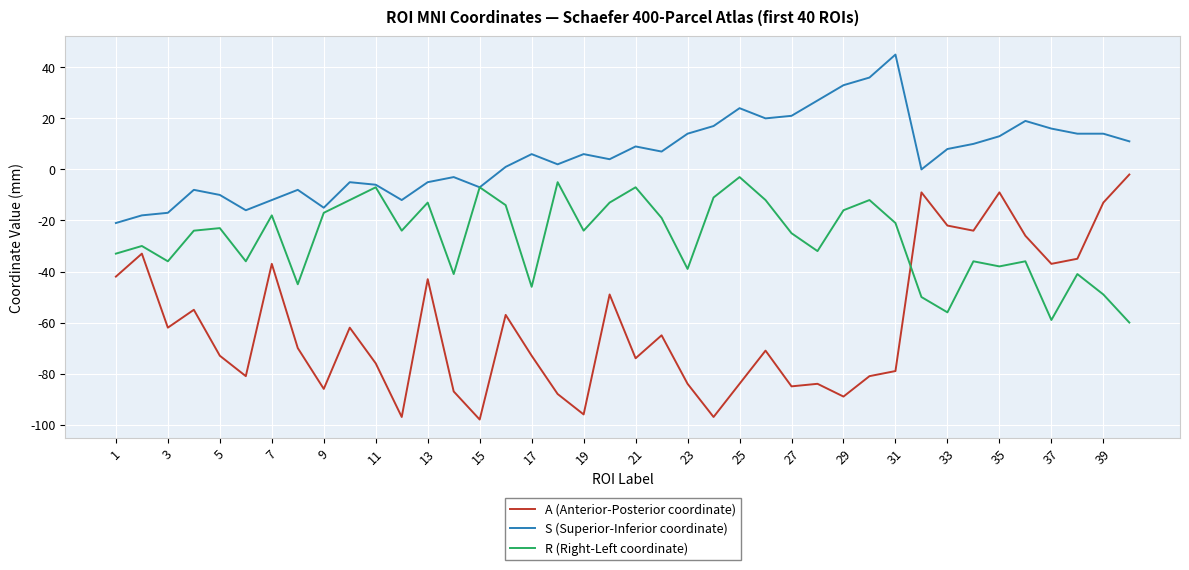

Which series has the largest total across all categories?

S (Superior-Inferior coordinate)